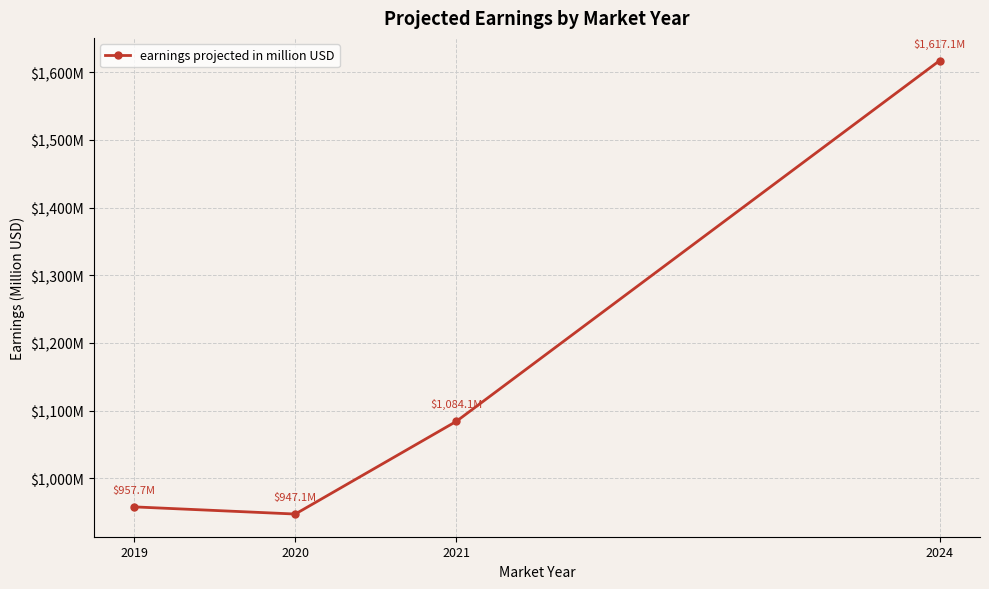

At which label is the value closest to 1282?

2021